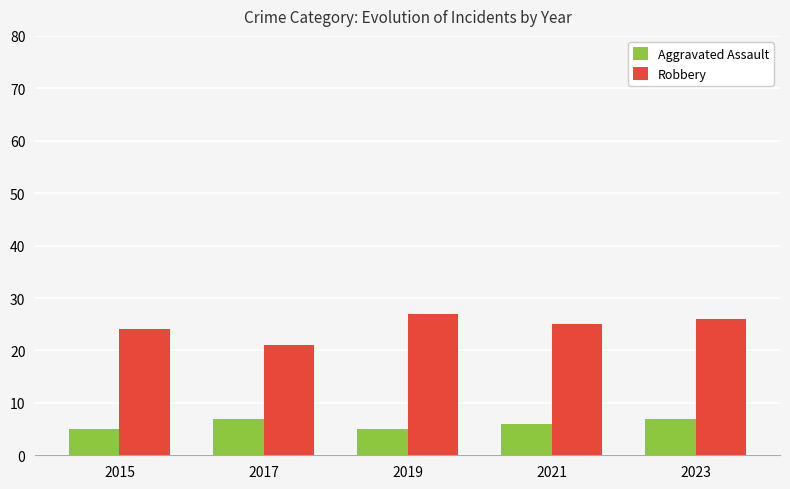

What is the smallest value displayed?

5